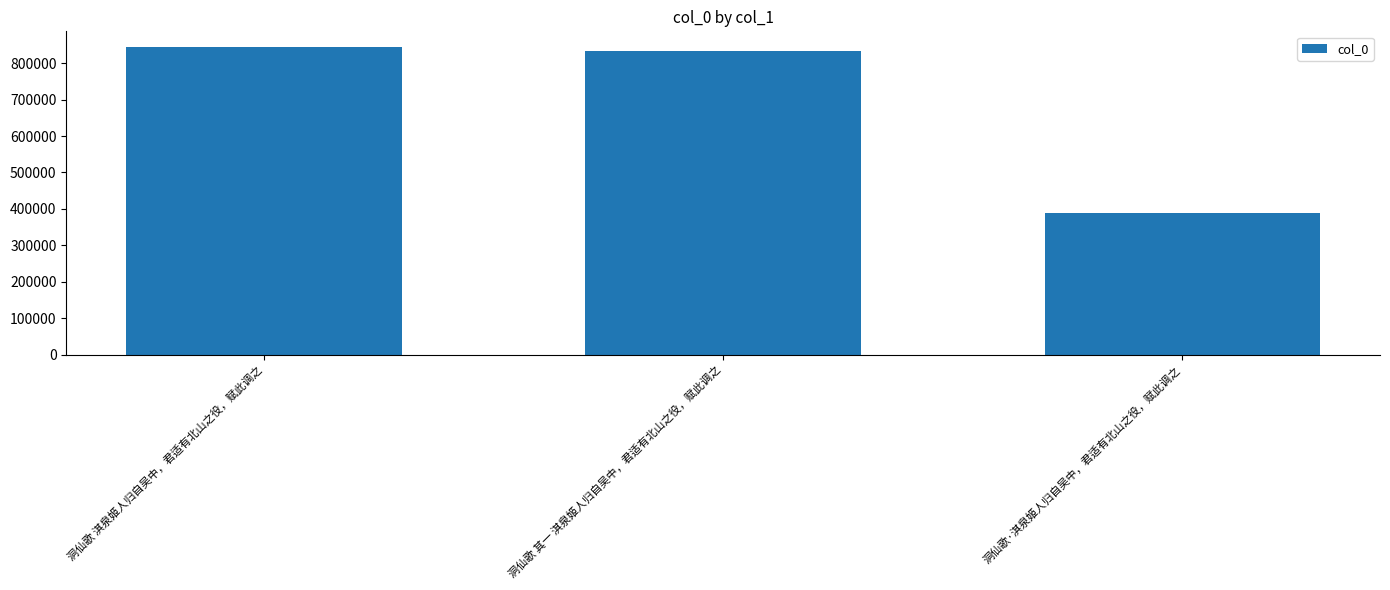

What is the difference between the maximum and minimum values?

457478